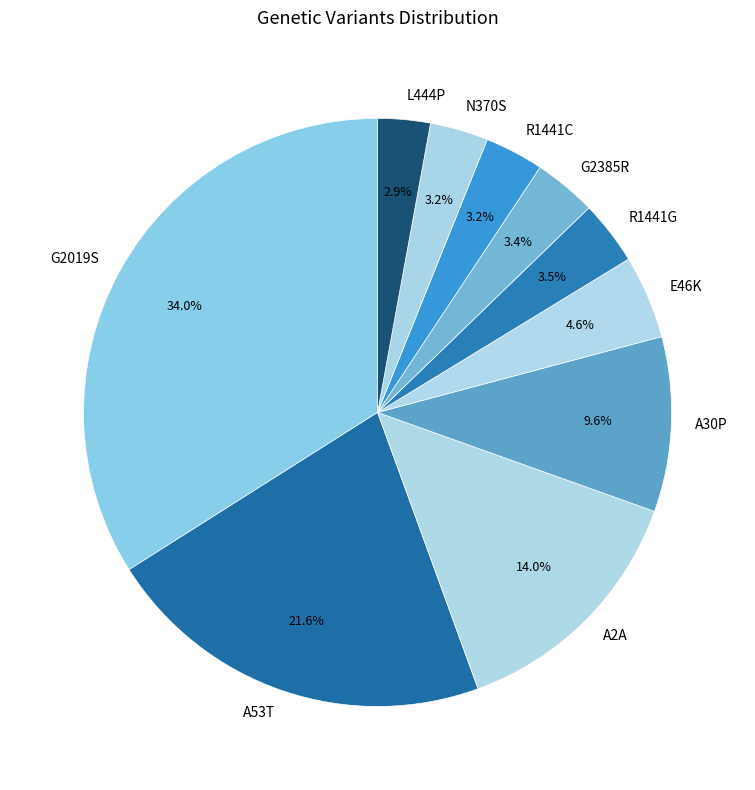

Which slice is the largest?

G2019S